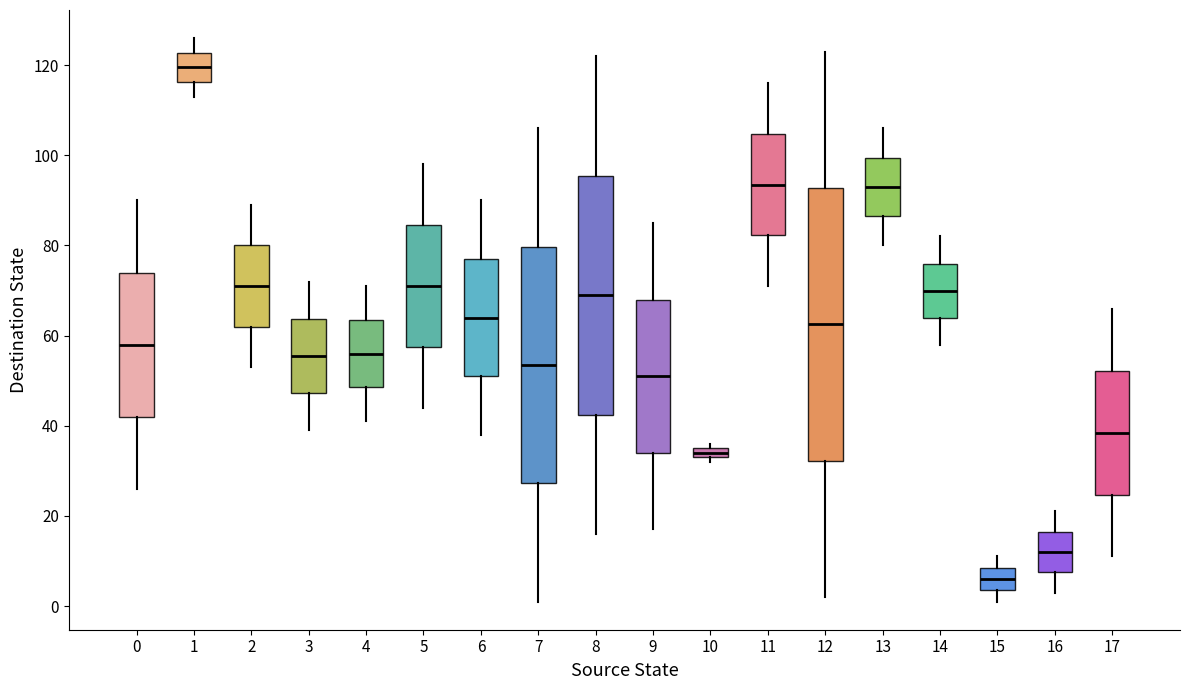

Where does the median line of the box at x = 9 sit on the y-axis? The values are not printed on the chart, so give them approximately, as read against the axis.

52